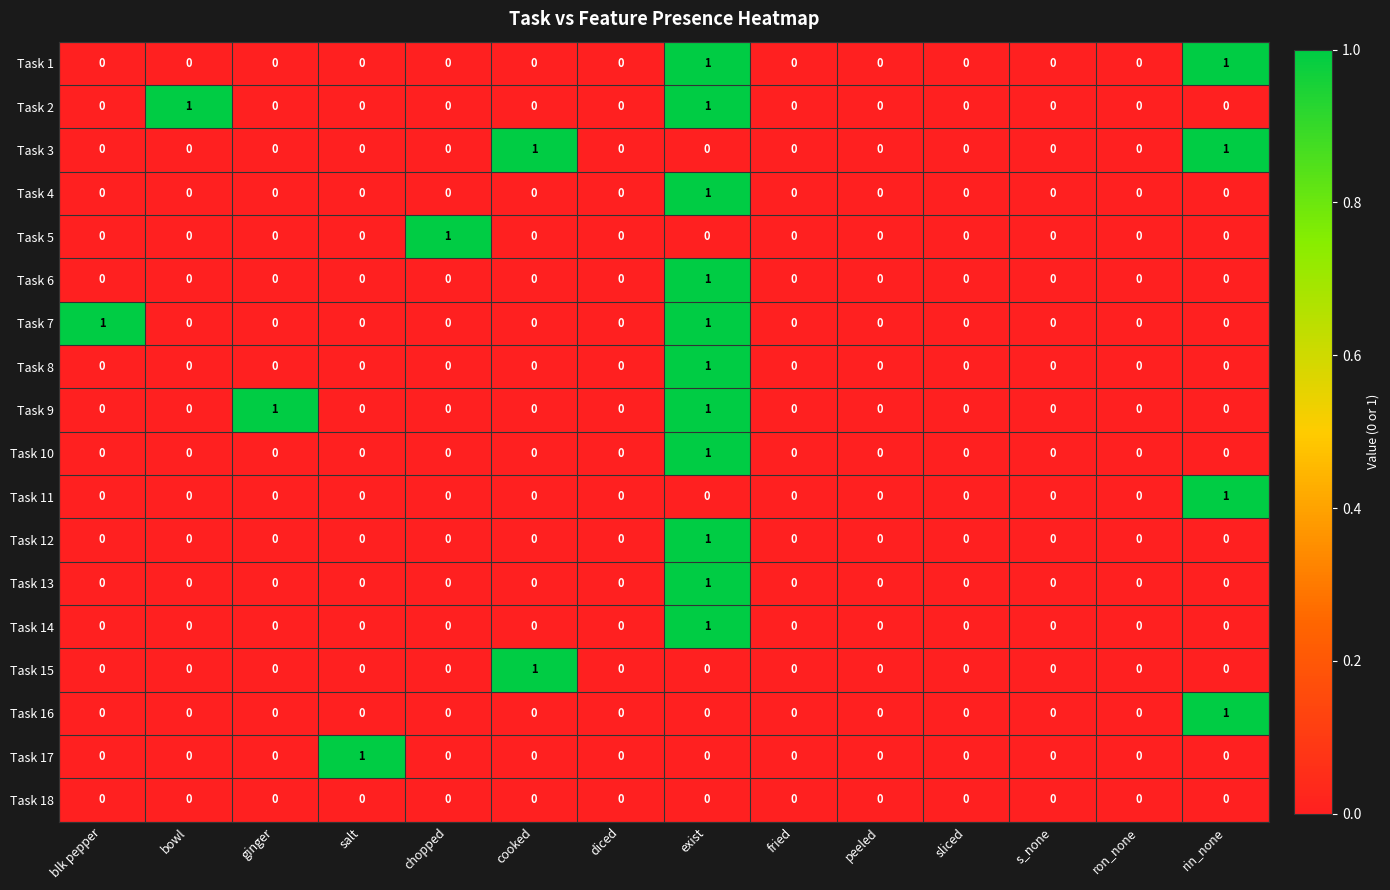

The Task 12 series shows 2 at exist. True or false?

False